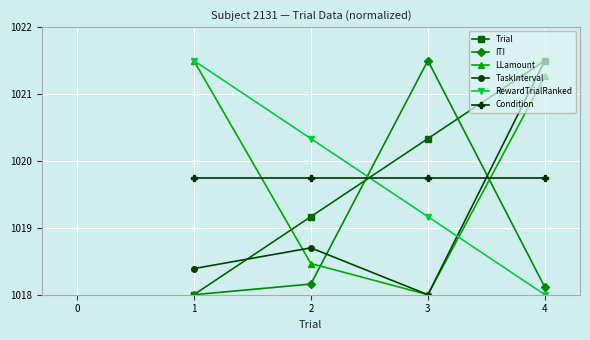

What is the total value across all series at 4?

6120.1